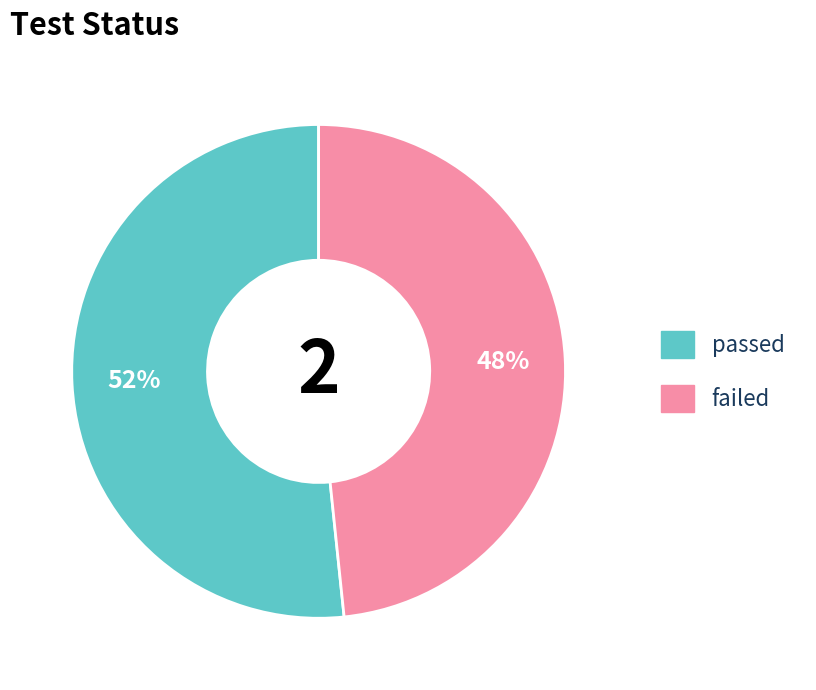

Between failed and passed, which is larger?

passed